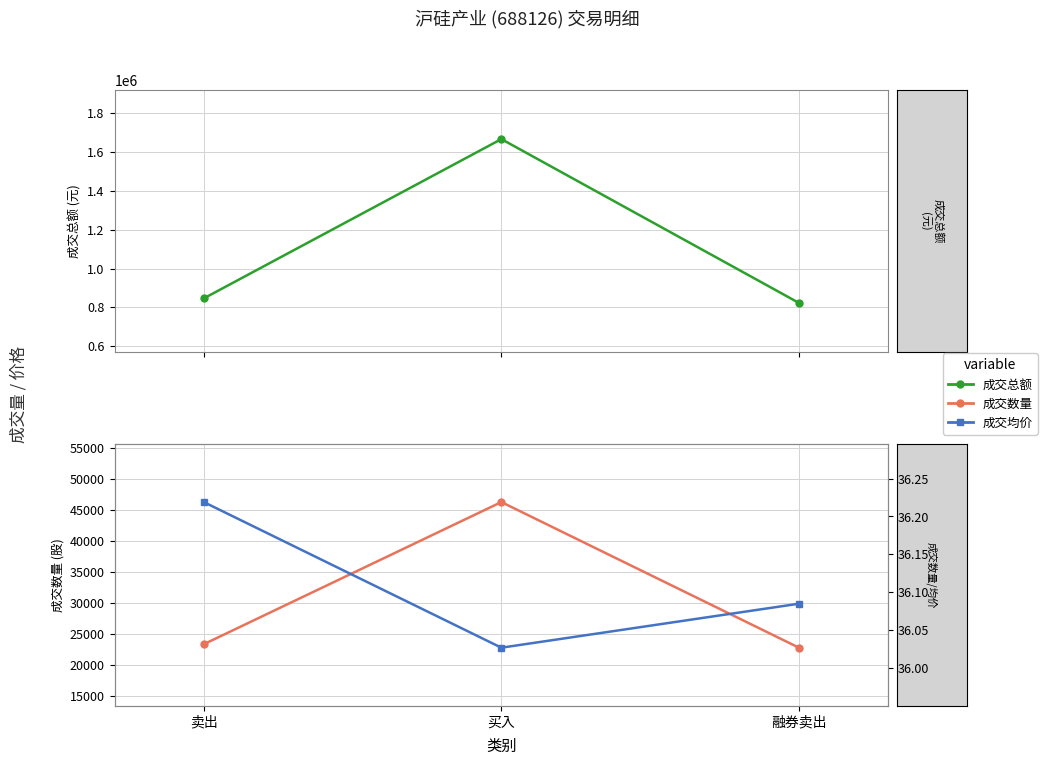

What is the total value across all series at 融券卖出?

845697.6